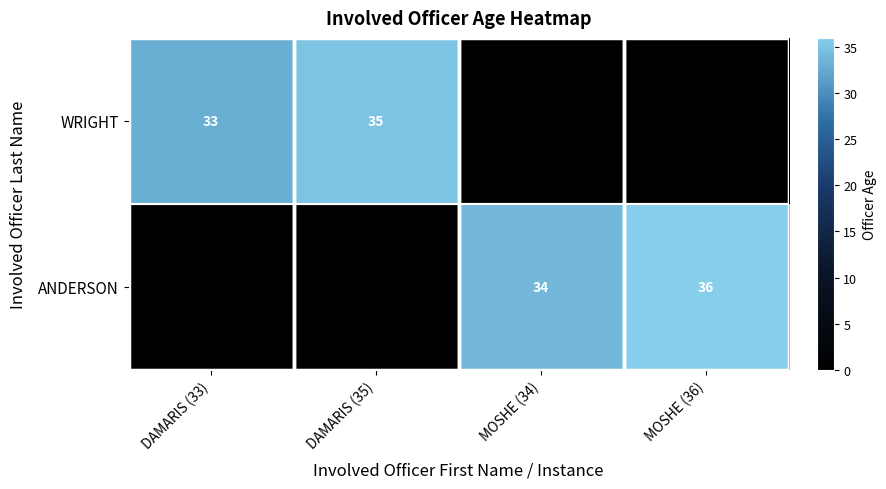

What is the sum of the ANDERSON values at MOSHE (34) and MOSHE (36)?

70